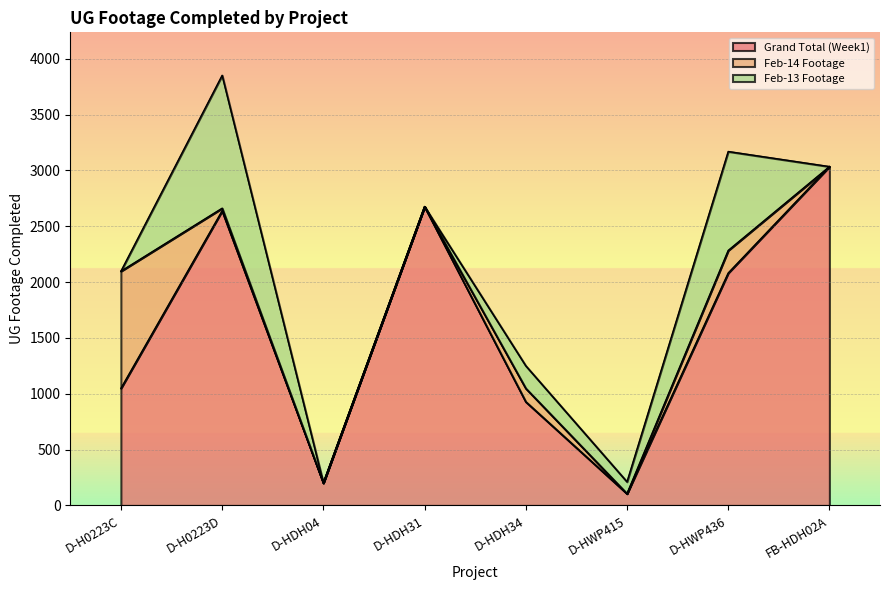

Rank the series at D-HDH34 from highest to lowest value.

Grand Total (Week1), Feb-13 Footage, Feb-14 Footage